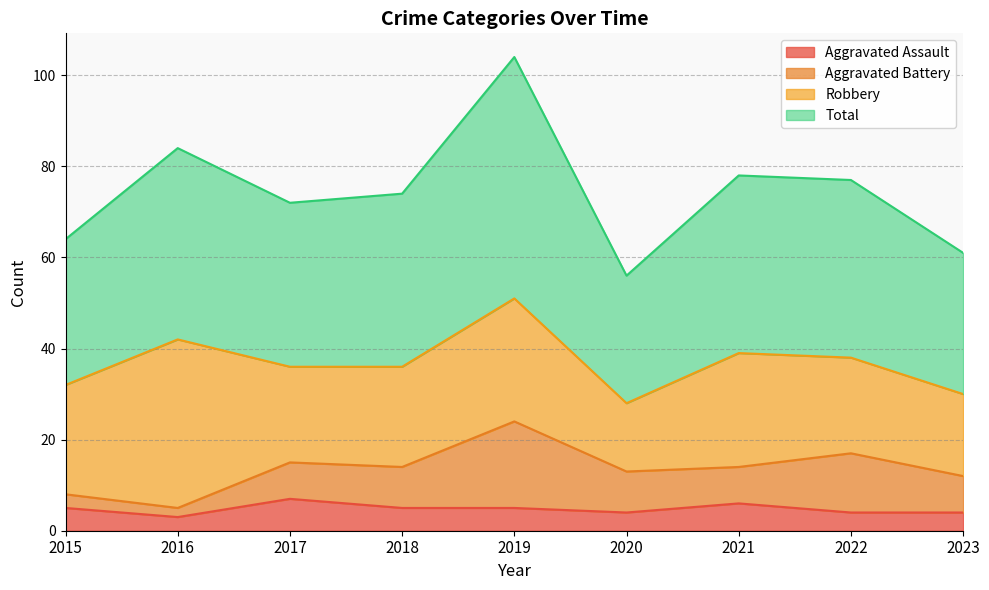

What is the greatest value displayed?

104